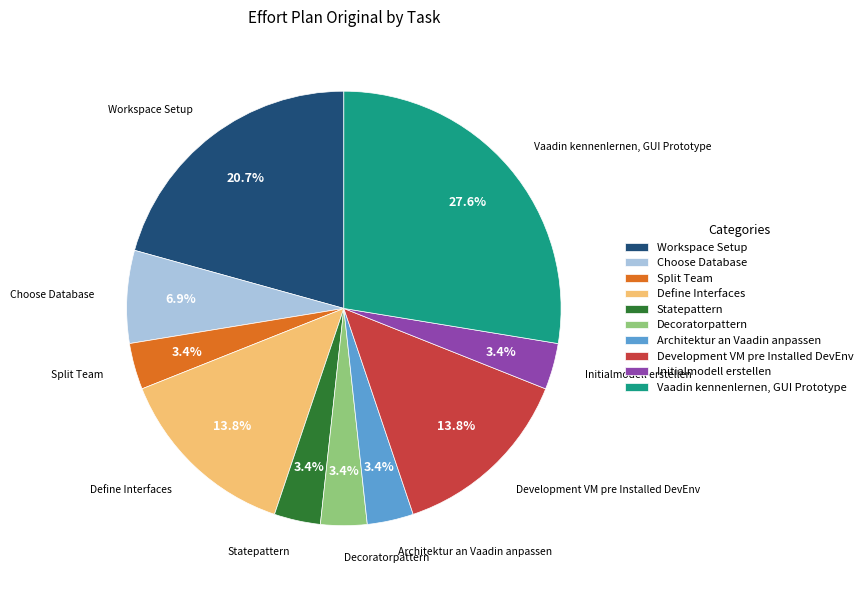

Is the sum of Define Interfaces and Workspace Setup greater than half?

No